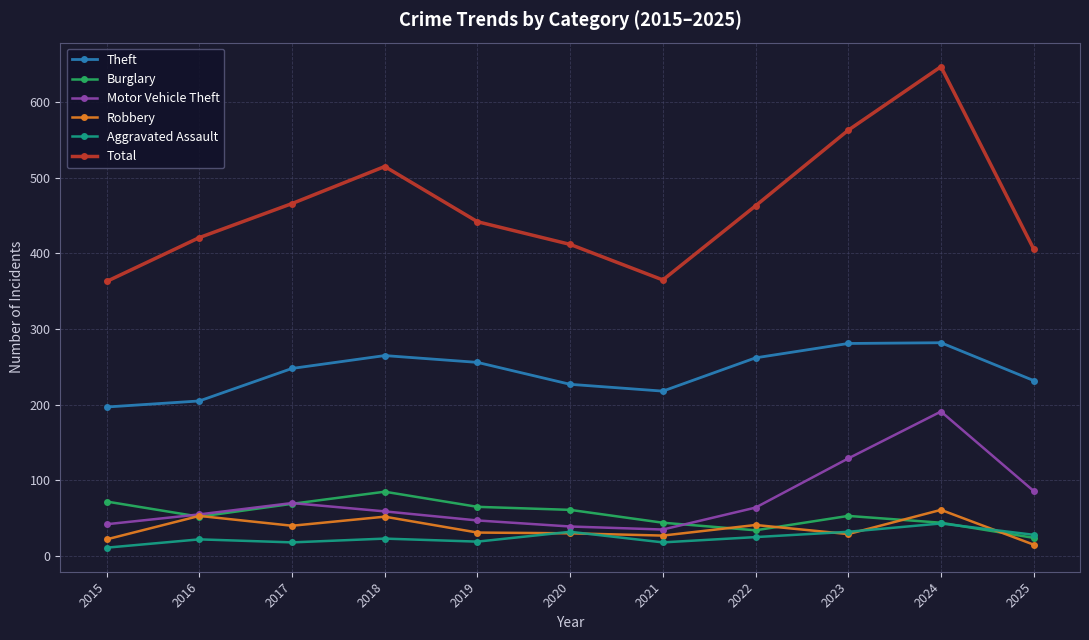

True or false: Burglary has a value of 85 at 2018.

True